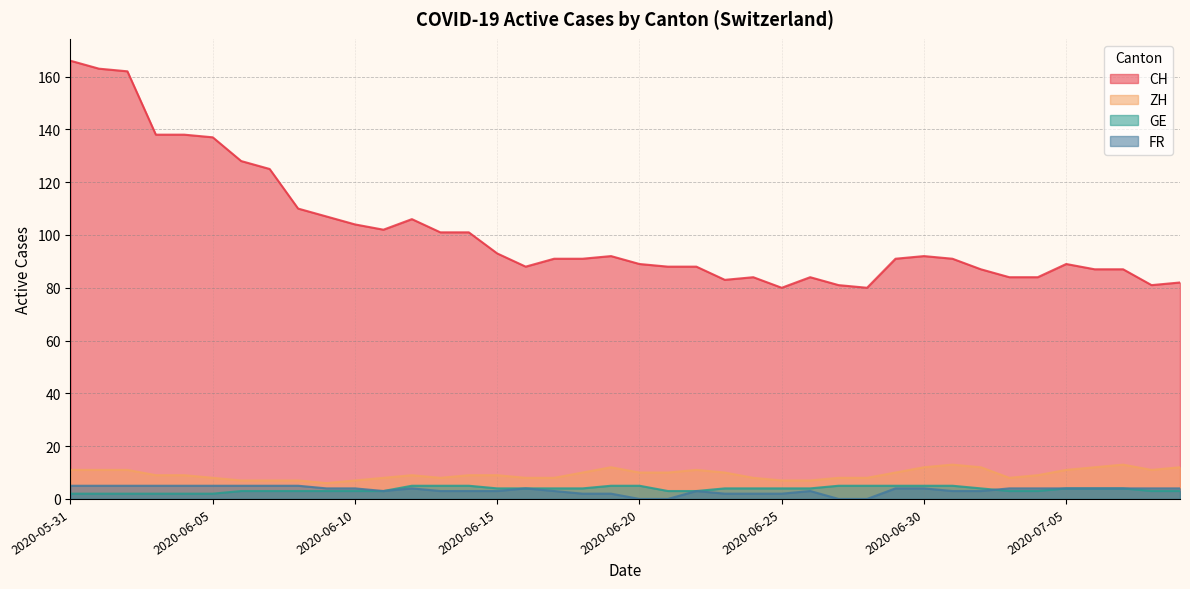

List the labels in order of FR value, smallest first.

2020-06-20, 2020-06-21, 2020-06-27, 2020-06-28, 2020-06-18, 2020-06-19, 2020-06-23, 2020-06-24, 2020-06-25, 2020-06-11, 2020-06-13, 2020-06-14, 2020-06-15, 2020-06-17, 2020-06-22, 2020-06-26, 2020-07-01, 2020-07-02, 2020-06-09, 2020-06-10, 2020-06-12, 2020-06-16, 2020-06-29, 2020-06-30, 2020-07-03, 2020-07-04, 2020-07-05, 2020-07-06, 2020-07-07, 2020-07-08, 2020-07-09, 2020-05-31, 2020-06-01, 2020-06-02, 2020-06-03, 2020-06-04, 2020-06-05, 2020-06-06, 2020-06-07, 2020-06-08